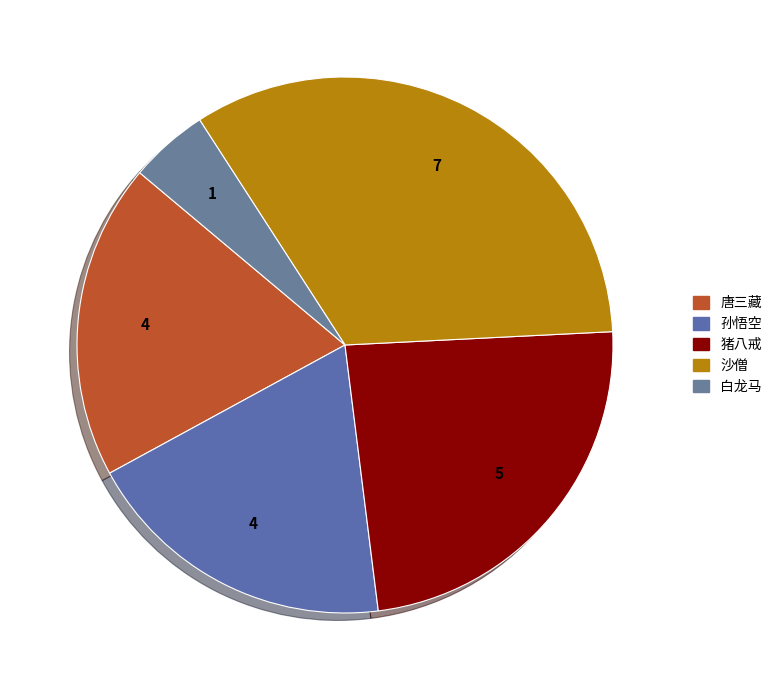

Does 沙僧 account for over 50% of the chart?

No